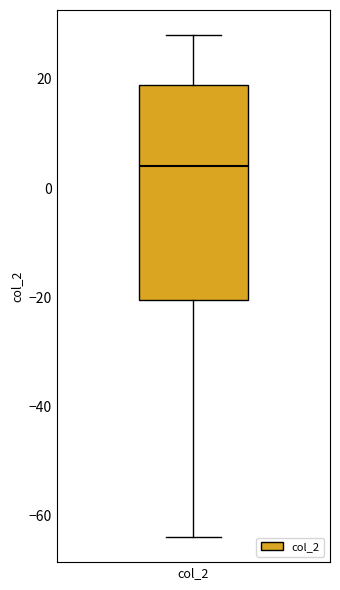

Transcribe this box plot: give where the median line is, the range the box spans, and where the two whiskers end, as read against the y-axis. The values are not printed on the chart, so give them approximately, as read against the axis.

median 4, box -20 to 18, whiskers -64 to 28